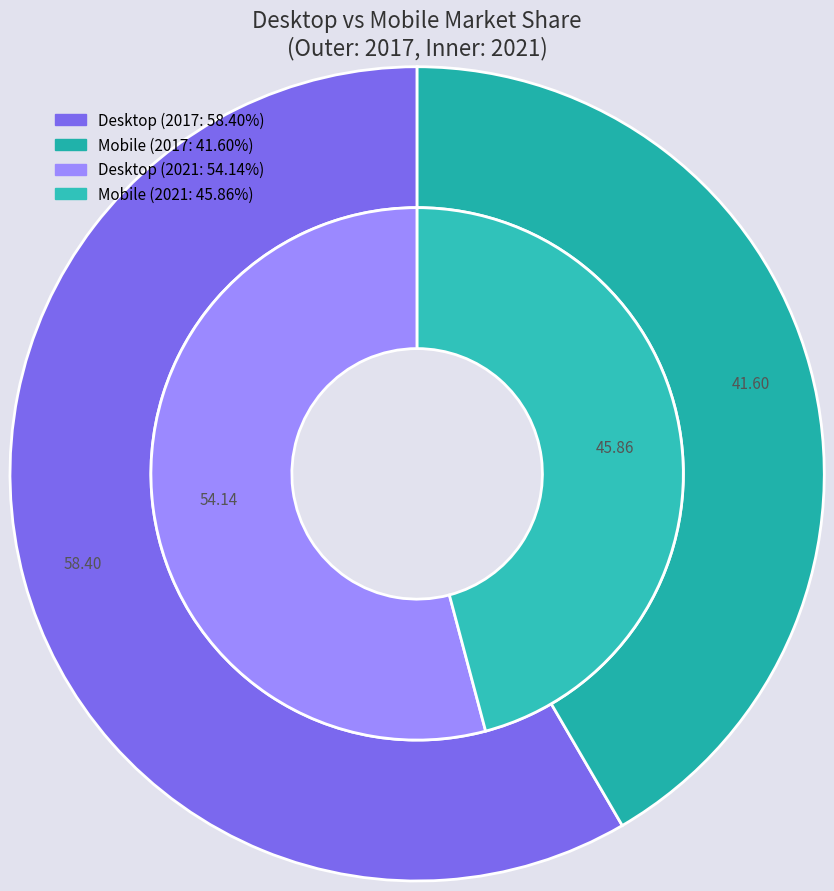

What is the spread (max minus min) of values at Desktop?

4.3